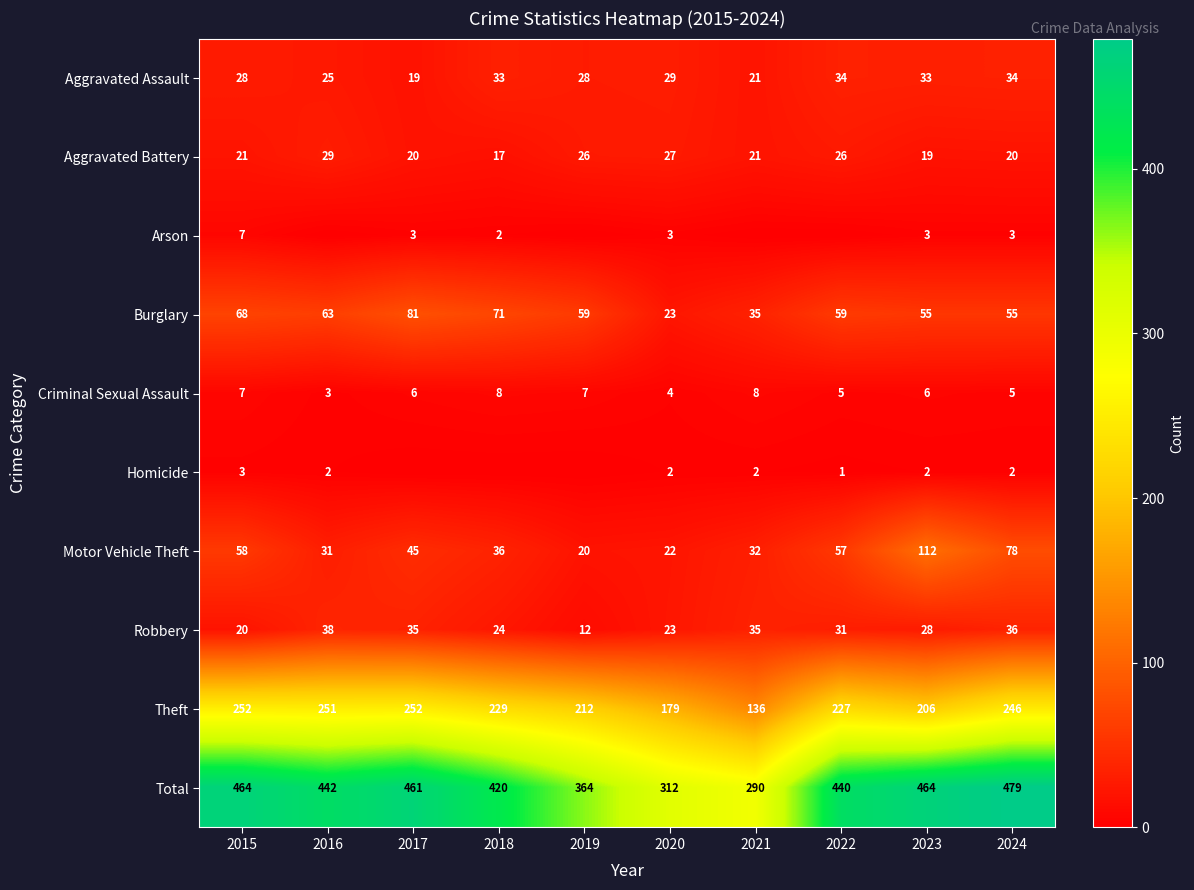

At which label does Aggravated Battery reach its minimum?

2018